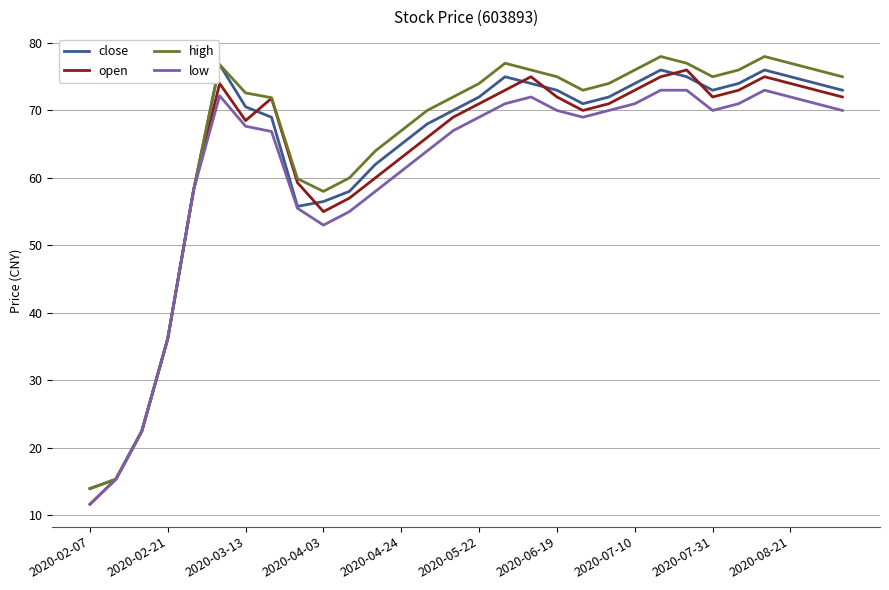

What is the maximum value shown in the chart?

78.0